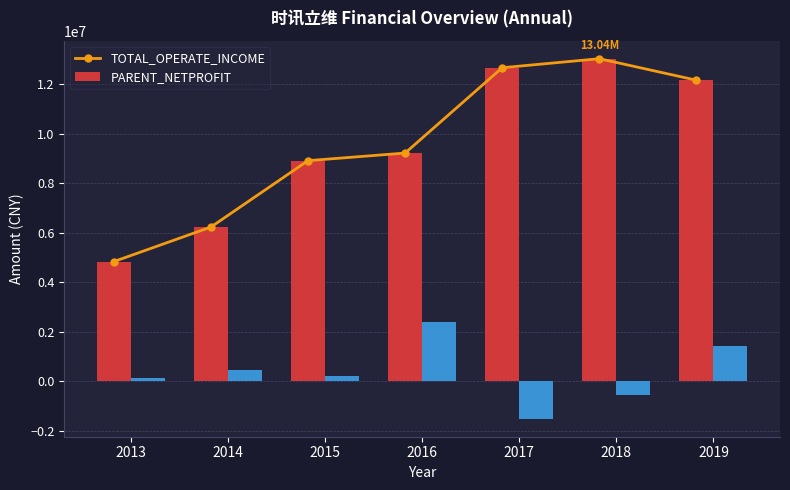

What is the value of the PARENT_NETPROFIT bar at the 2nd from the left?

477139.5